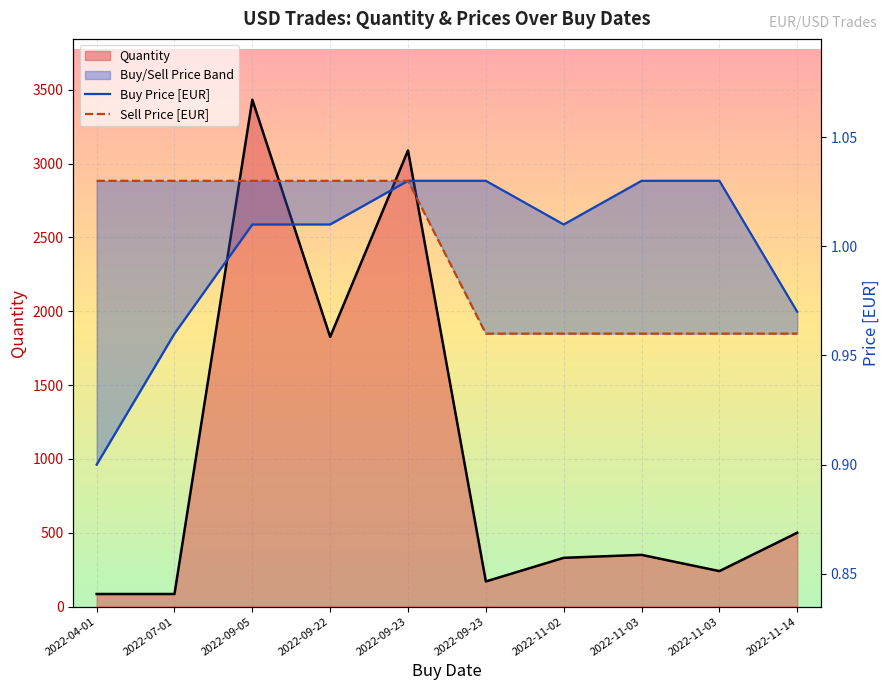

What is the minimum value shown in the chart?

0.9